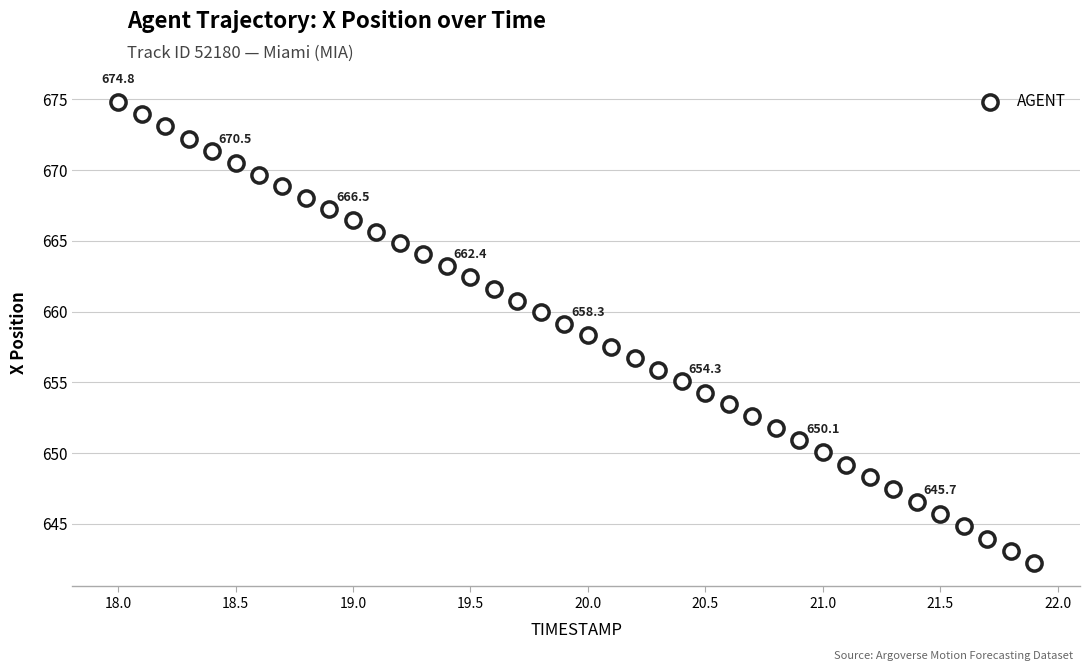

What is the range of Y values (max minus min)?

32.6